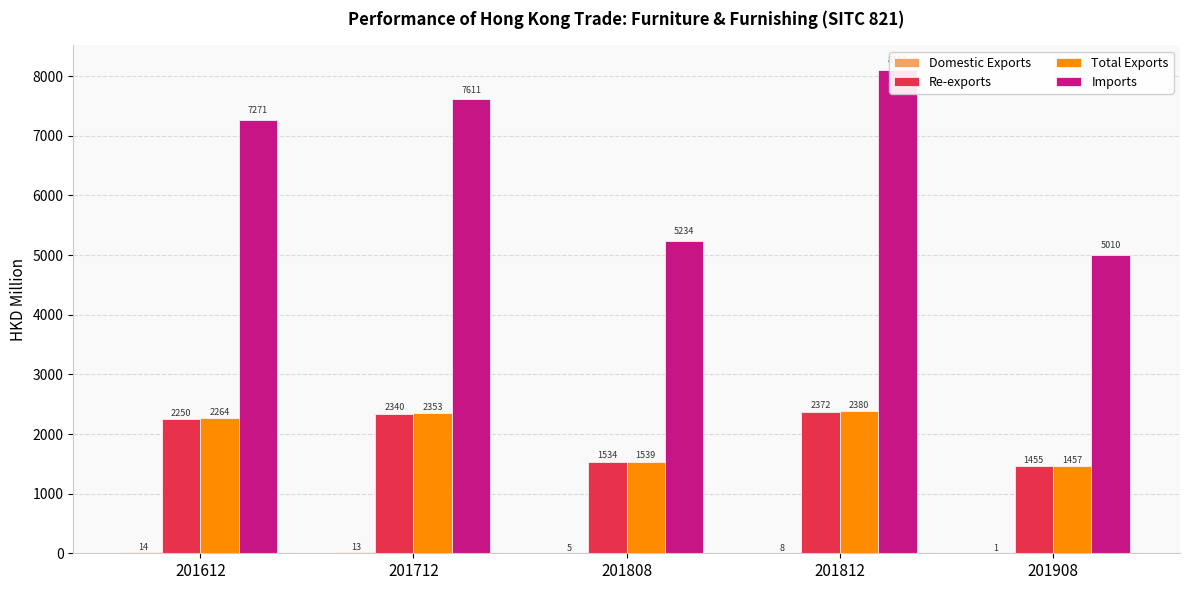

What is the value of the Total Exports bar at the 3rd from the left?

1538.7